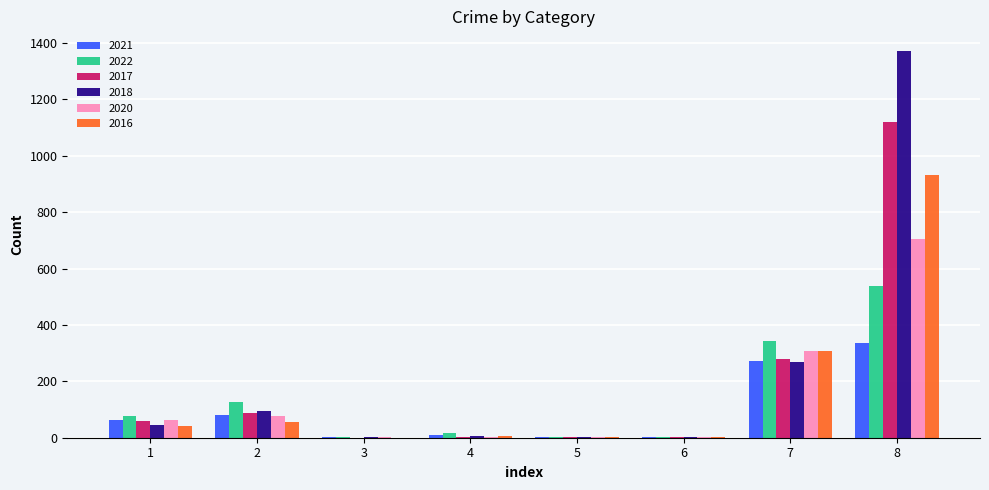

The value of 2021 at 1 is 64. True or false?

True